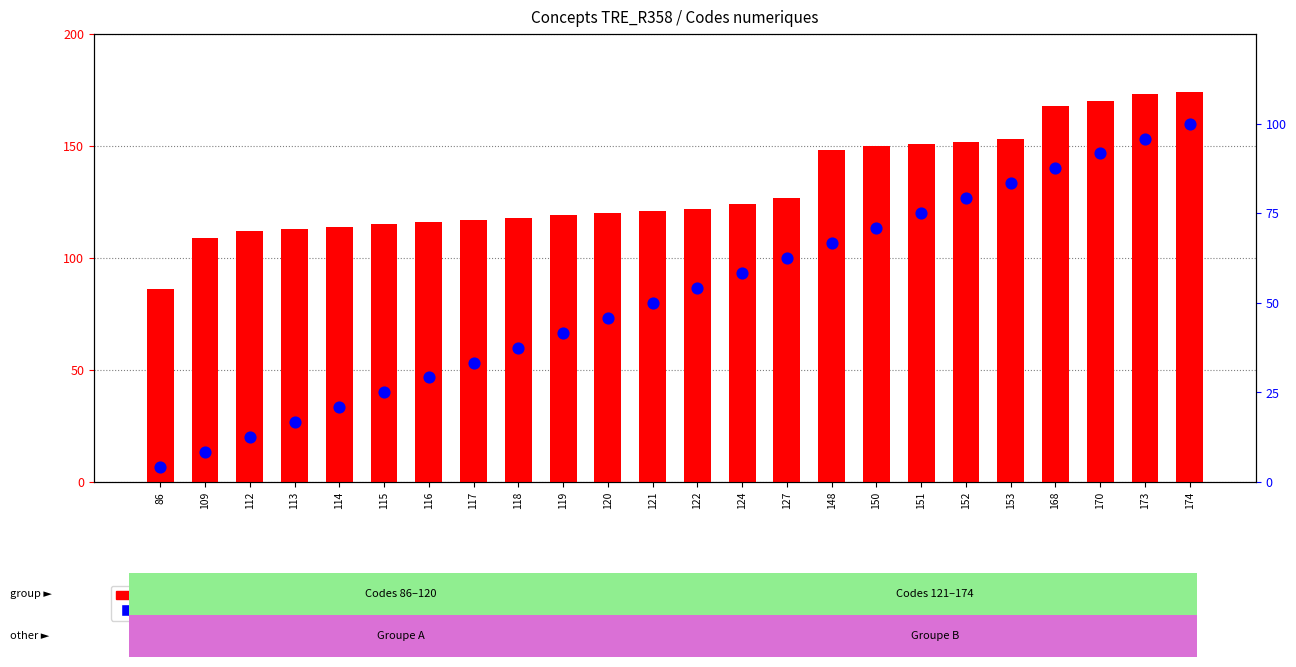

Is the value of percentile rank within the sample at 127 greater than the value of count at 152?

No